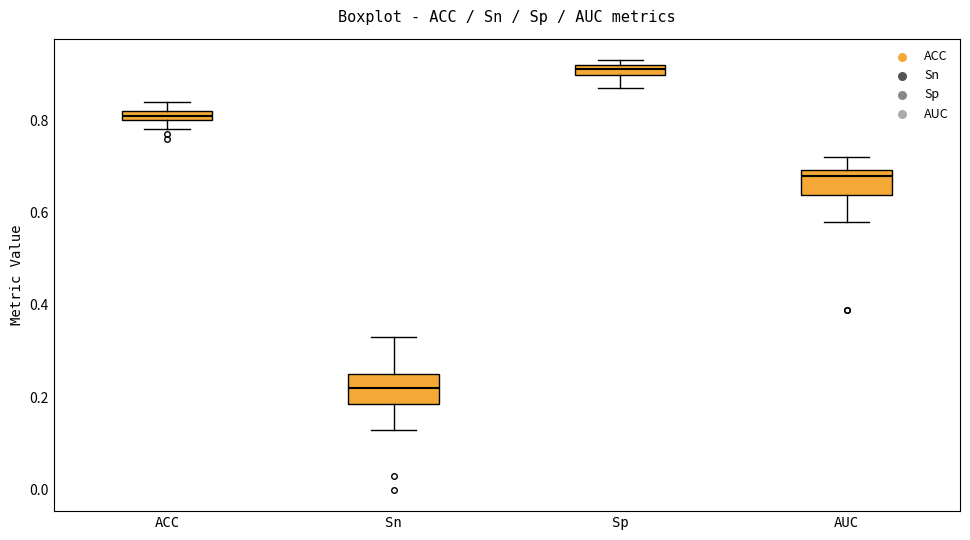

Which box has the highest median line?

Sp